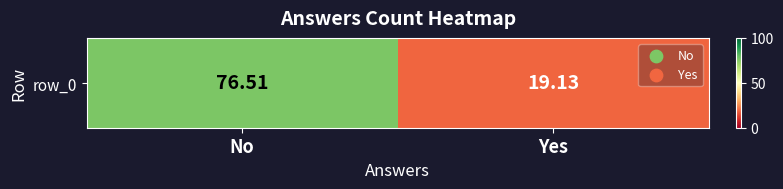

What is the sum of all values?

95.6